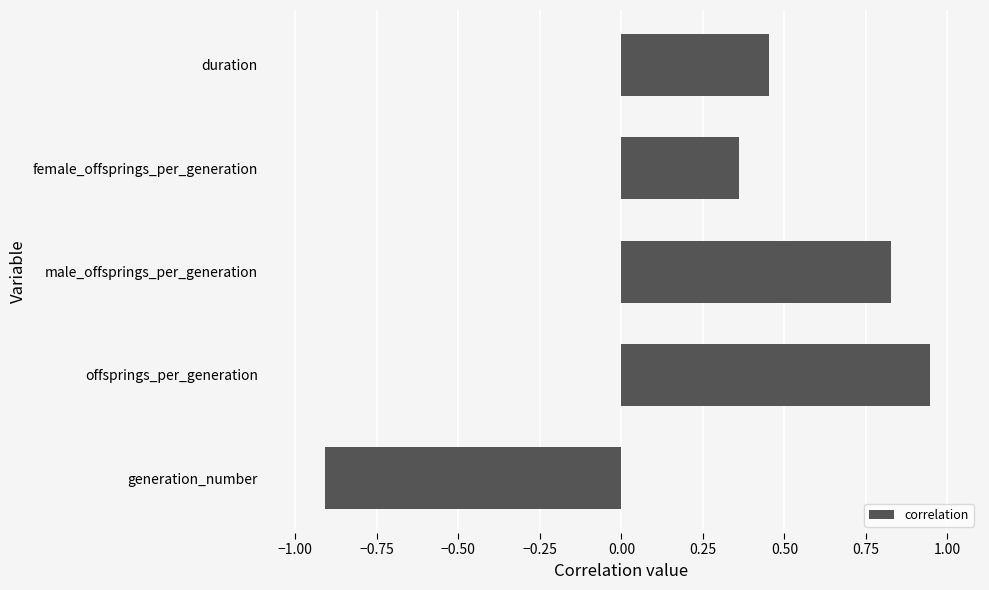

Which label corresponds to the largest value in the chart?

offsprings_per_generation